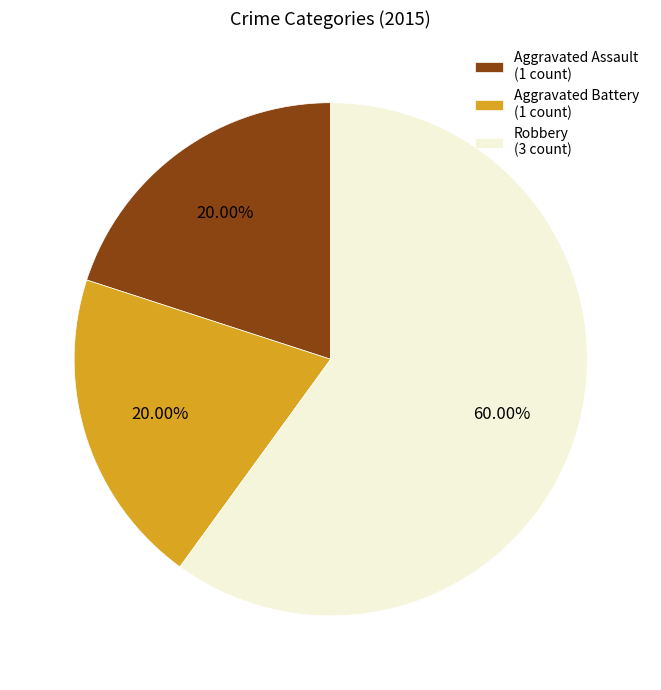

Is there any slice that represents more than half of the pie?

Yes